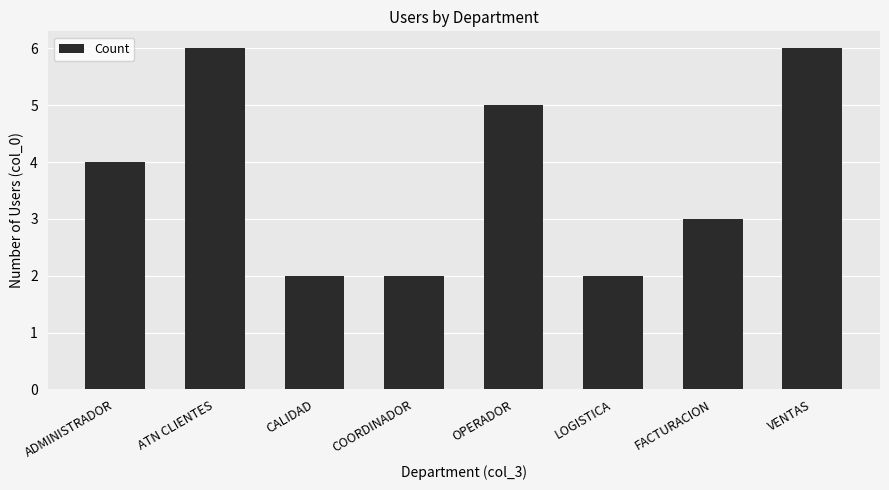

True or false: the data shows 2 at ADMINISTRADOR.

False